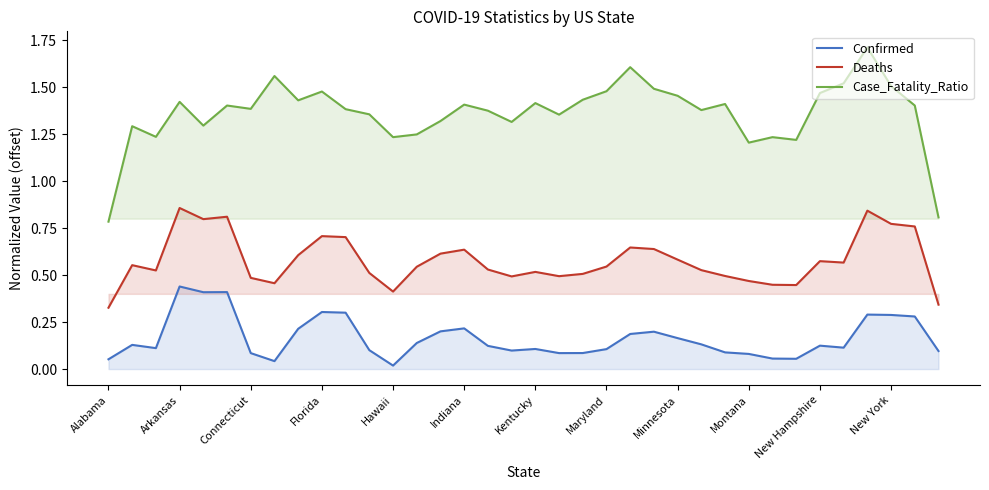

Which category has the lowest value across all series?

Hawaii